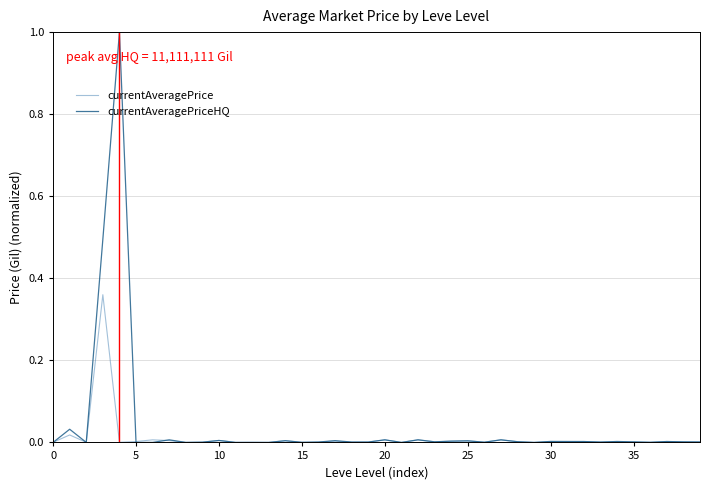

What is the maximum value shown in the chart?

1.0